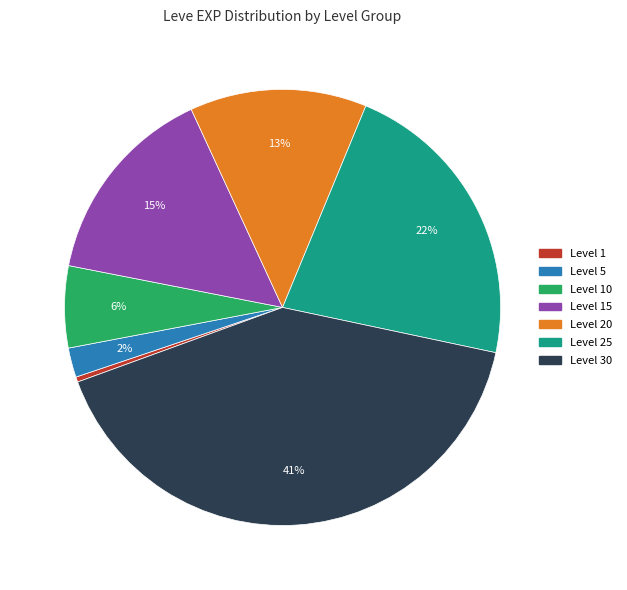

What percentage is the Level 20 slice, to the nearest percent?

13%